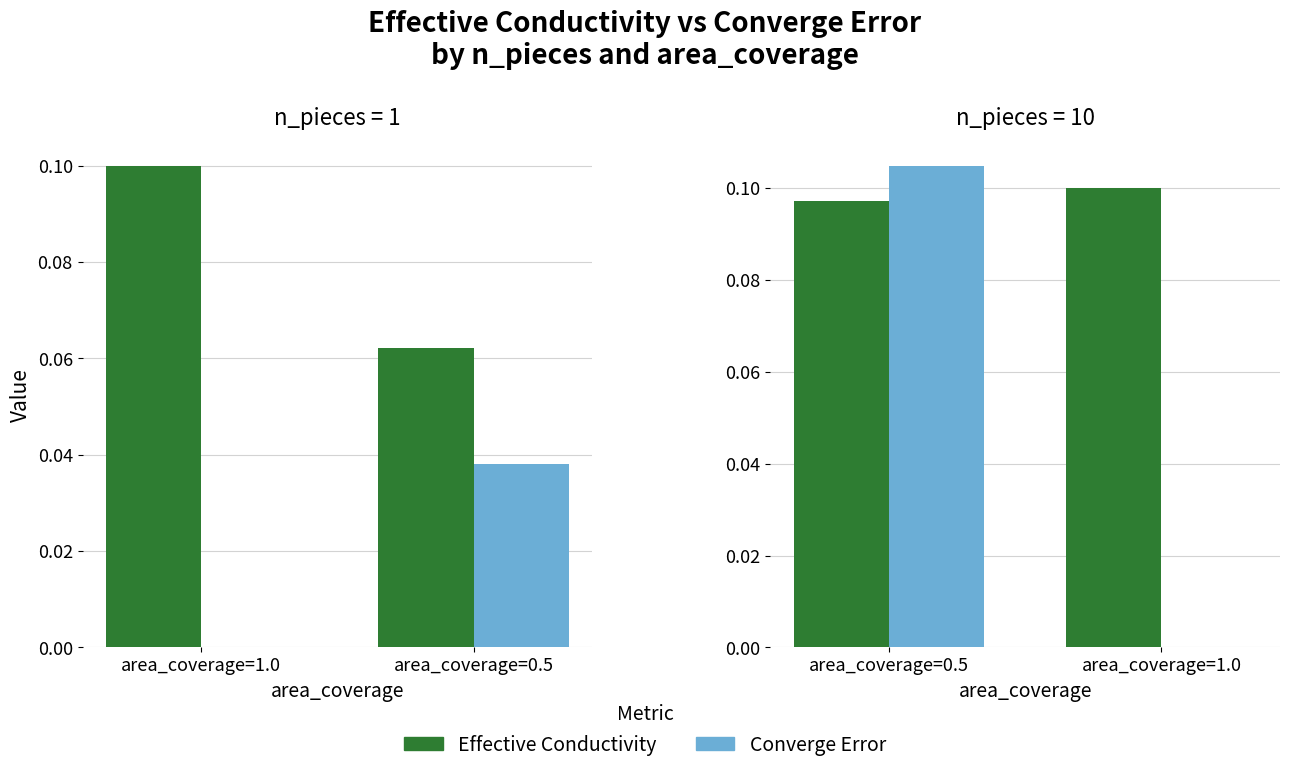

How many groups of bars are there?

2